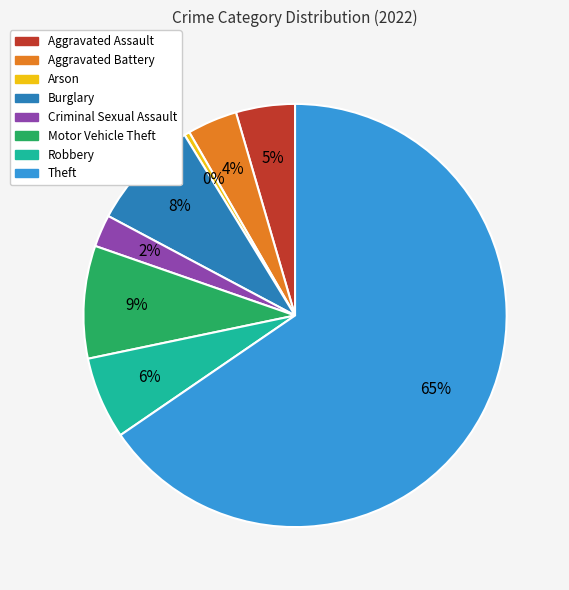

Is Theft the majority of the pie?

Yes